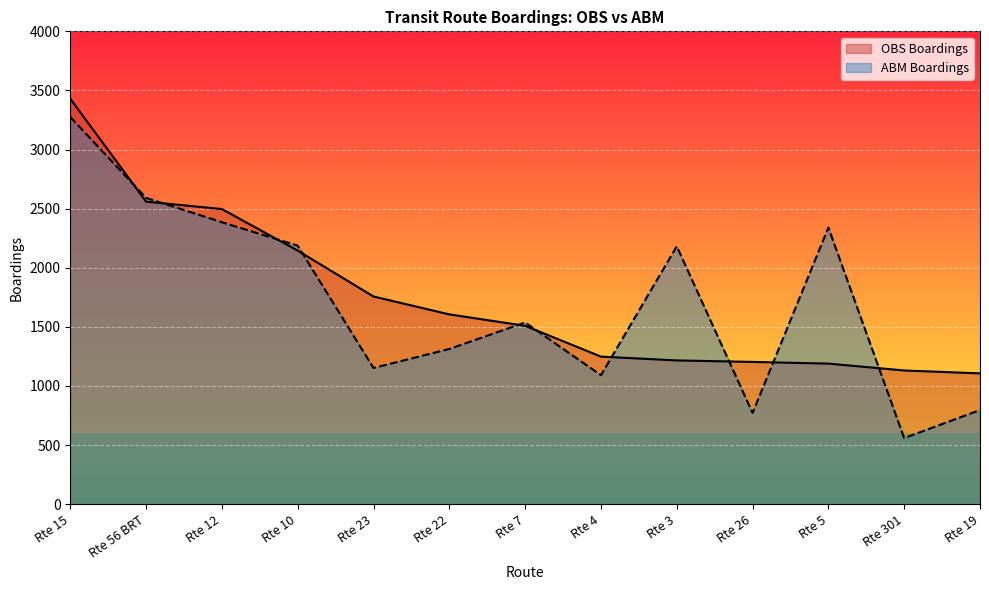

The ABM Boardings series shows 3410.1 at Rte 3. True or false?

False